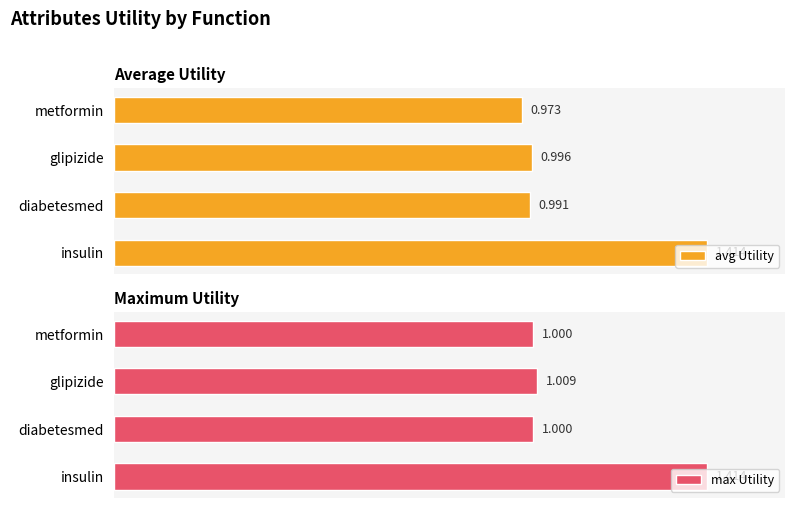

At which label does max Utility reach its peak?

insulin